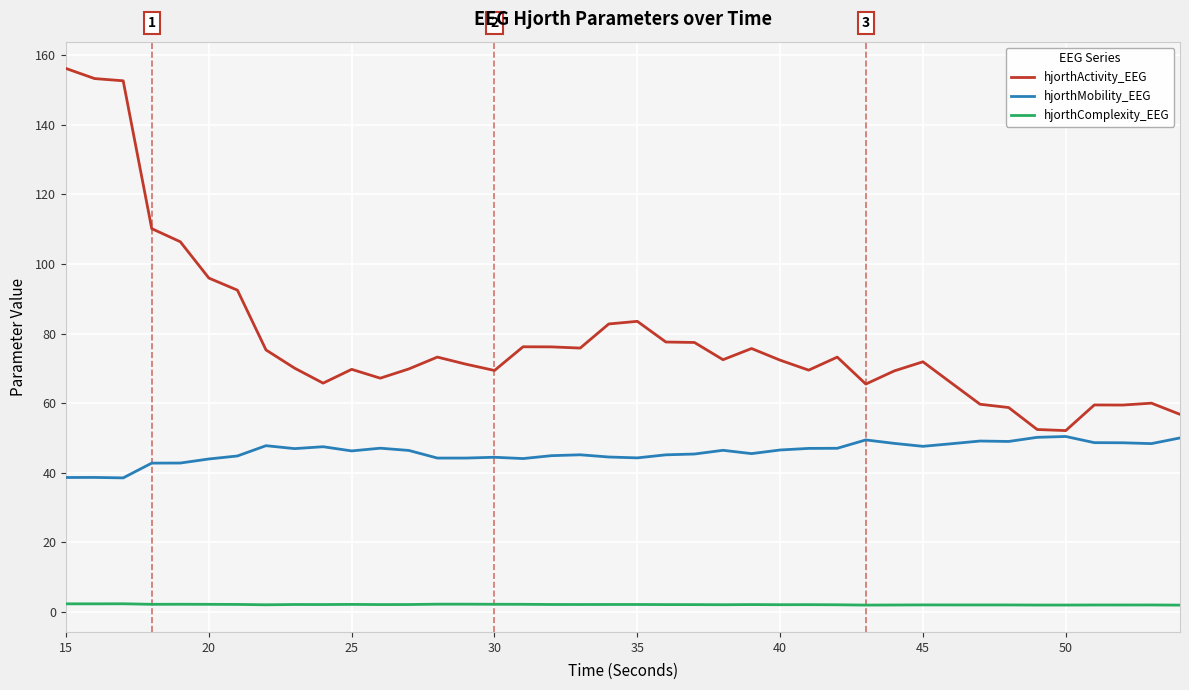

Rank the series by their average value, from highest to lowest.

hjorthActivity_EEG, hjorthMobility_EEG, hjorthComplexity_EEG